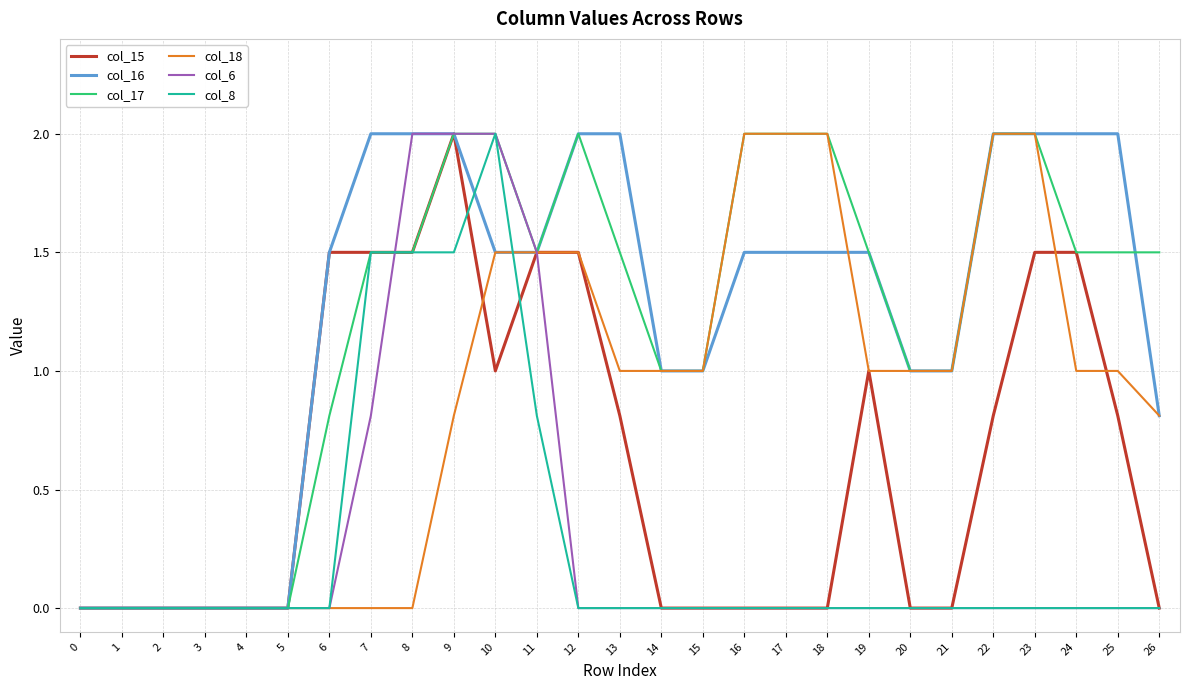

Which series ends up on top after the final intersection of col_8 and col_16?

col_16